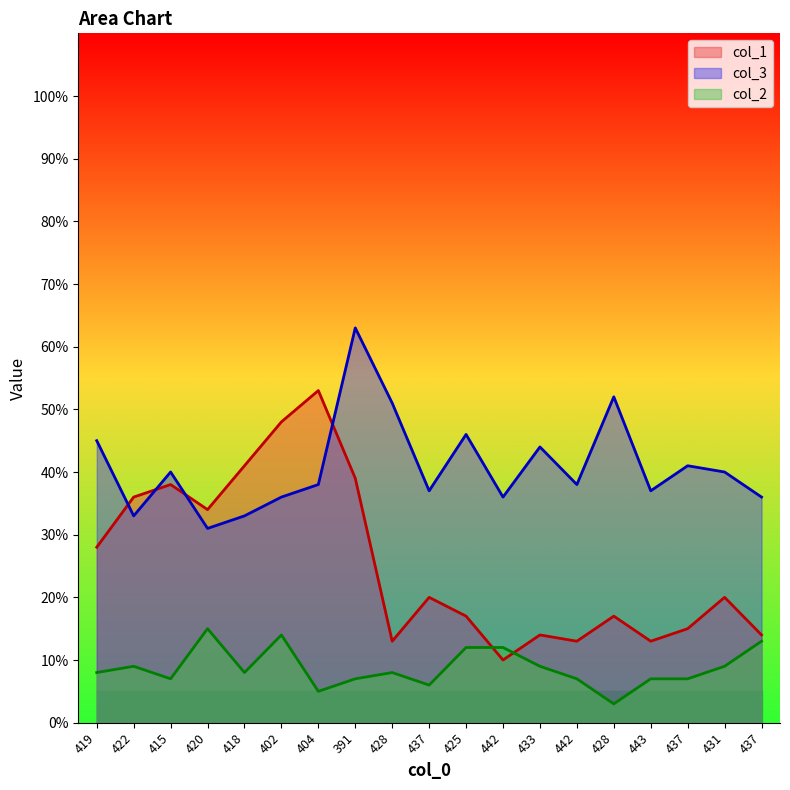

Reading left to right, extract all data points from this chart.

col_1: 28	36	38	34	41	48	53	39	13	20	17	10	14	13	17	13	15	20	14
col_3: 45	33	40	31	33	36	38	63	51	37	46	36	44	38	52	37	41	40	36
col_2: 8	9	7	15	8	14	5	7	8	6	12	12	9	7	3	7	7	9	13